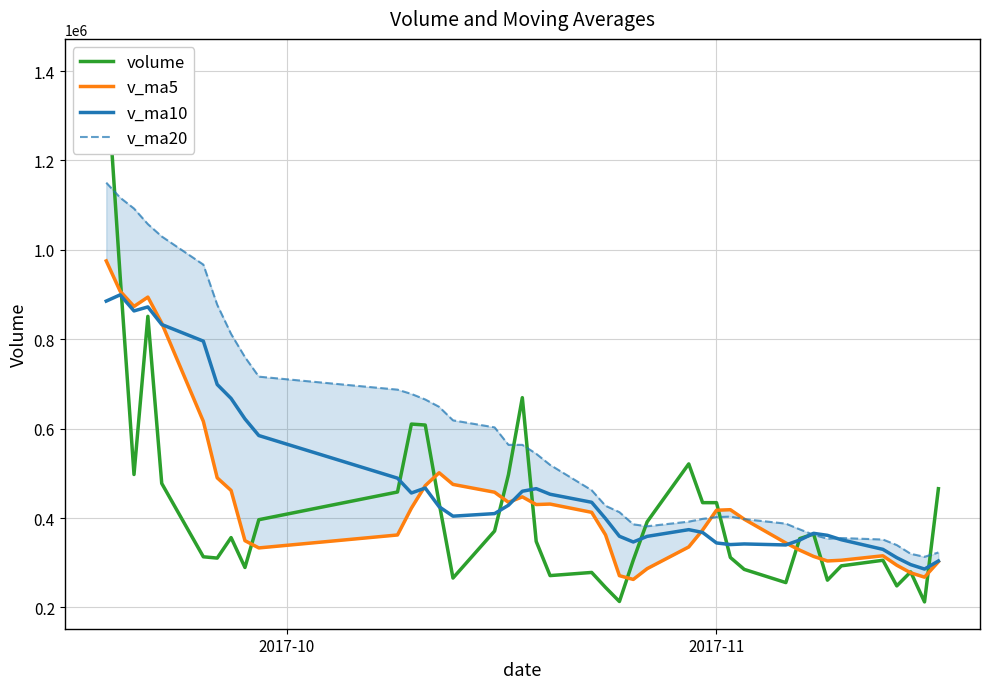

What is the maximum value for v_ma10?

899360.9